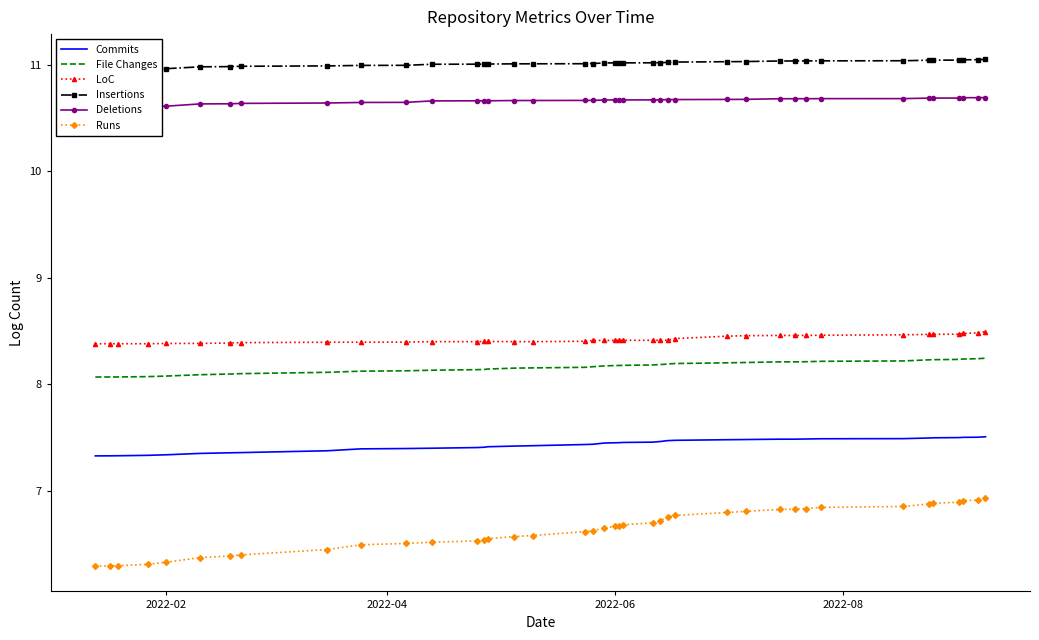

What is the difference between the maximum and minimum values in the Insertions series?

0.1